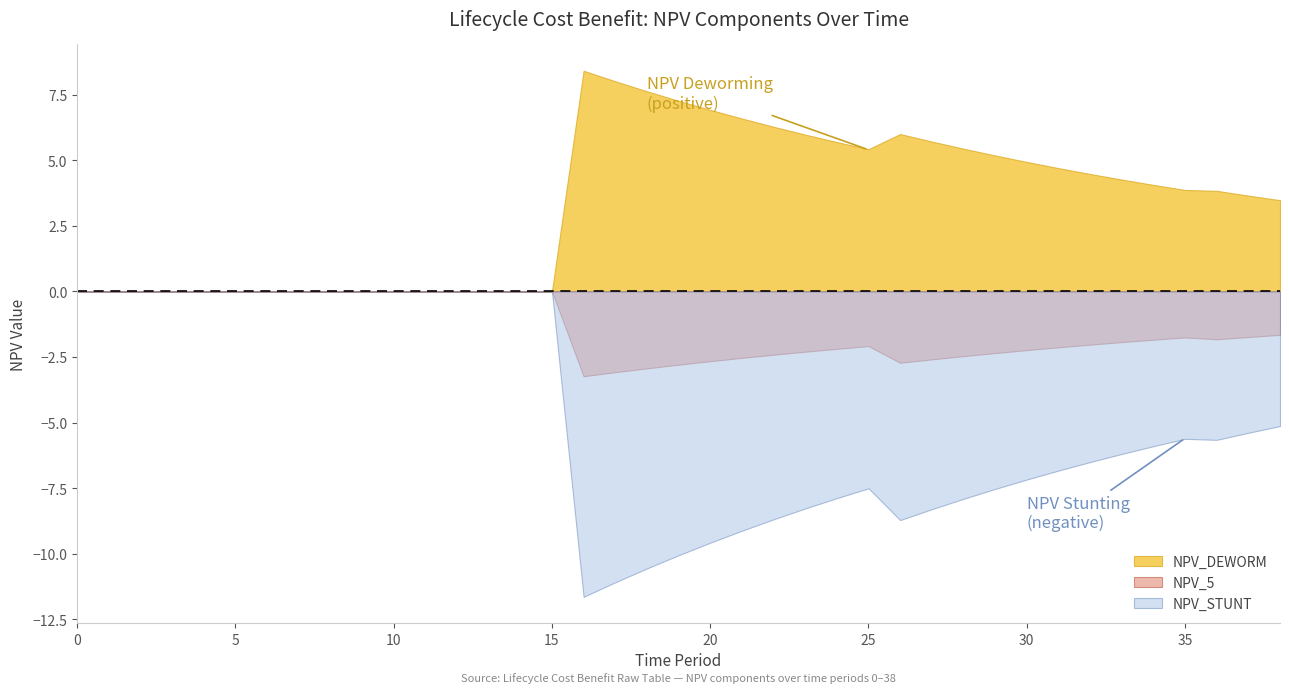

Rank the series by their maximum value, from lowest to highest.

NPV_STUNT, NPV_5, NPV_DEWORM